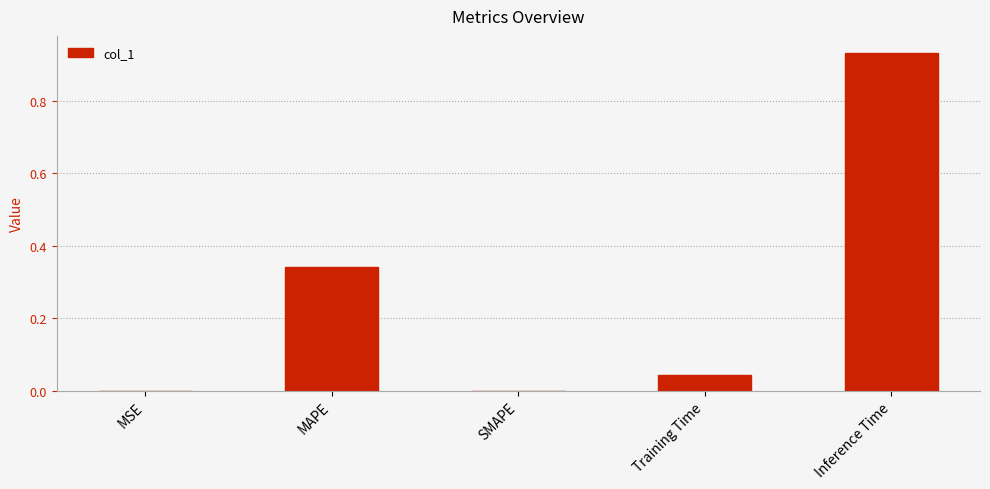

The value at Training Time is 0.1. True or false?

False